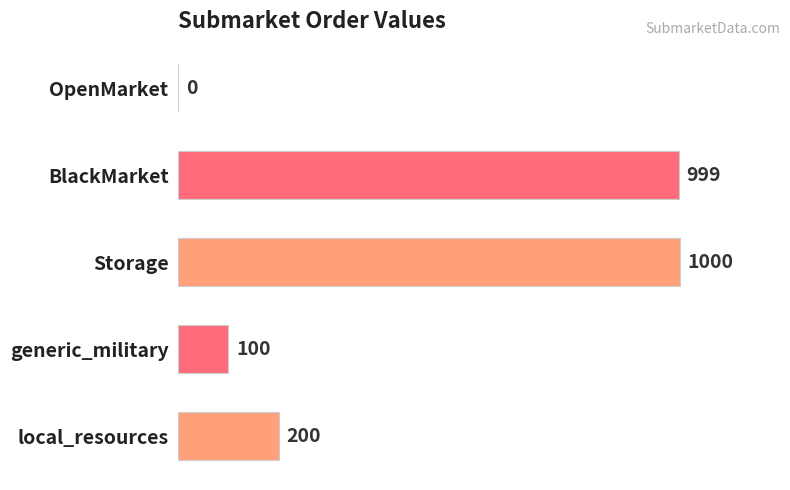

True or false: the data shows 159 at generic_military.

False